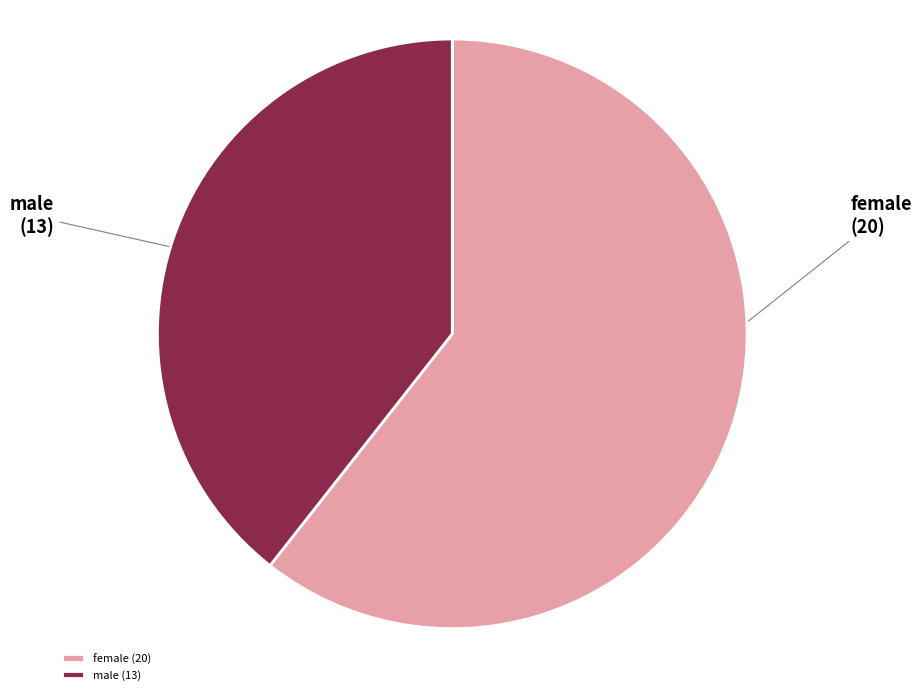

Between male and female, which is larger?

female